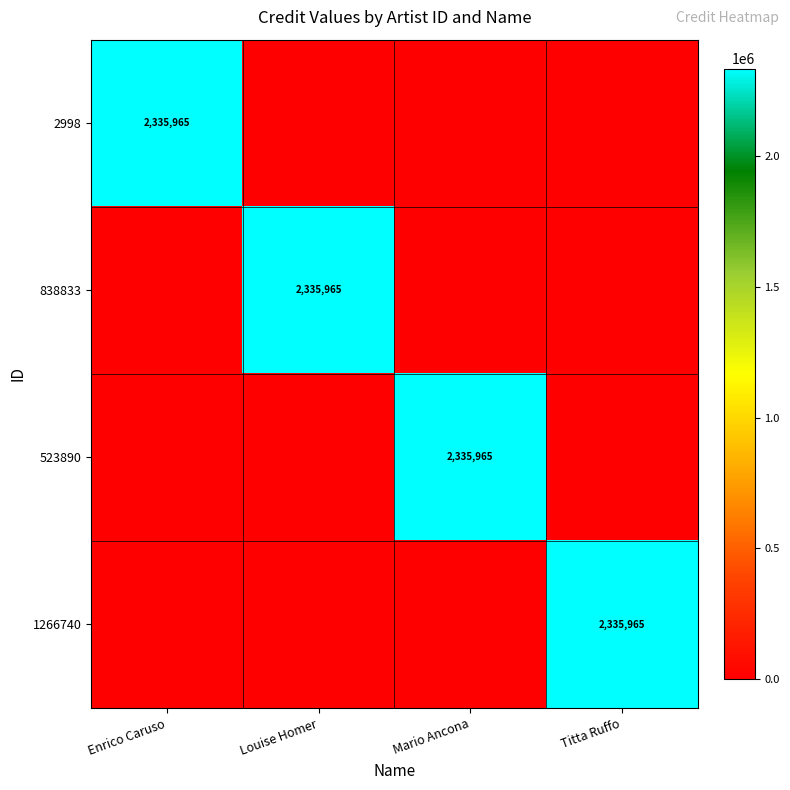

How many series are shown in this chart?

4